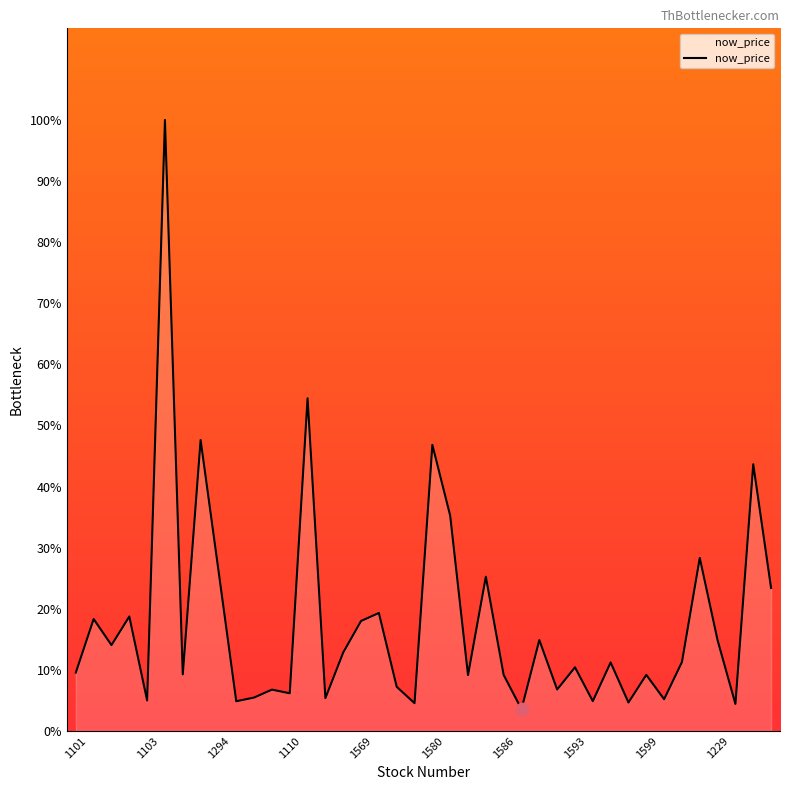

What is the minimum value shown in the chart?

3.6